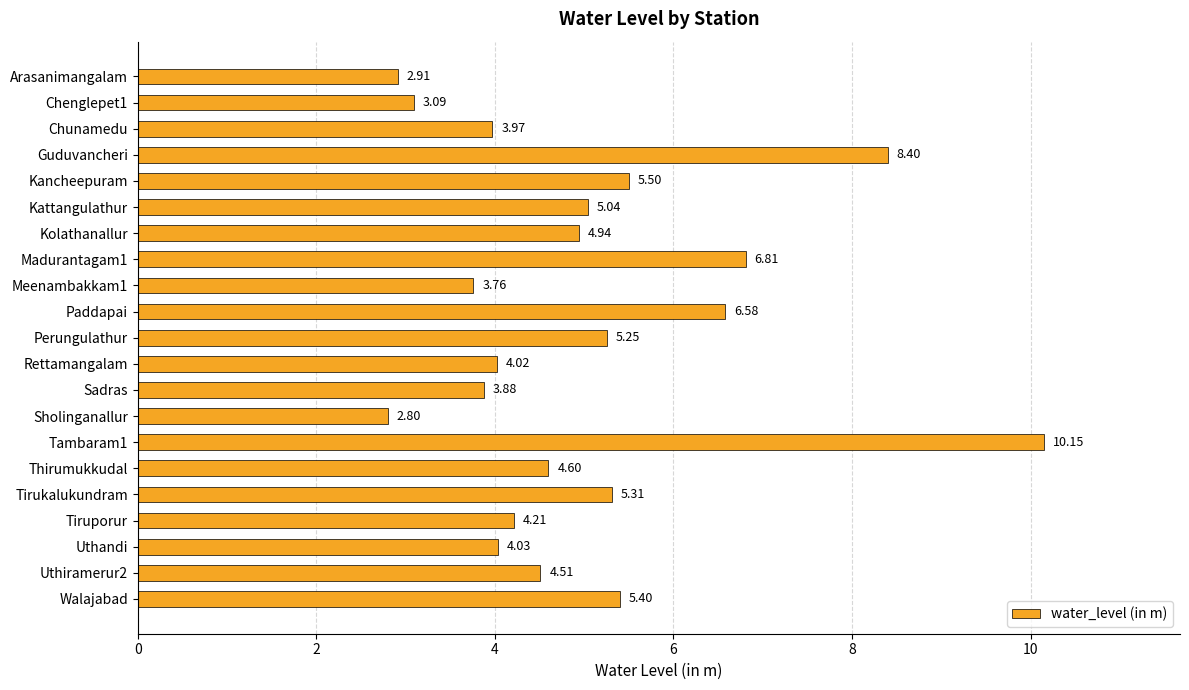

What is the label of the 3rd bar from the top?

Chunamedu